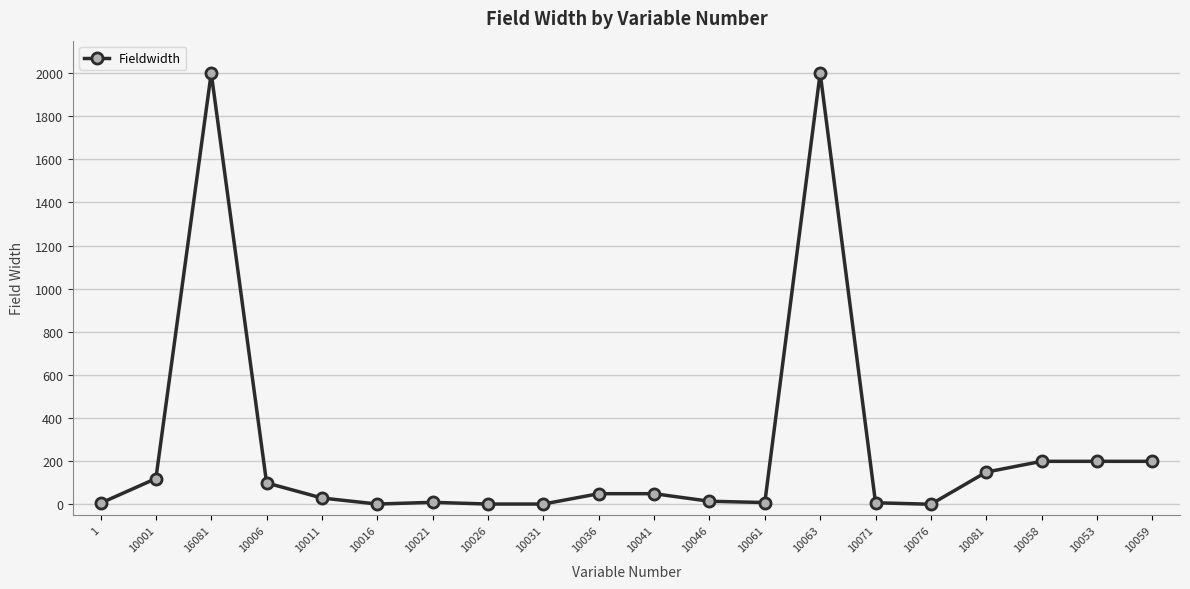

What is the average value?

258